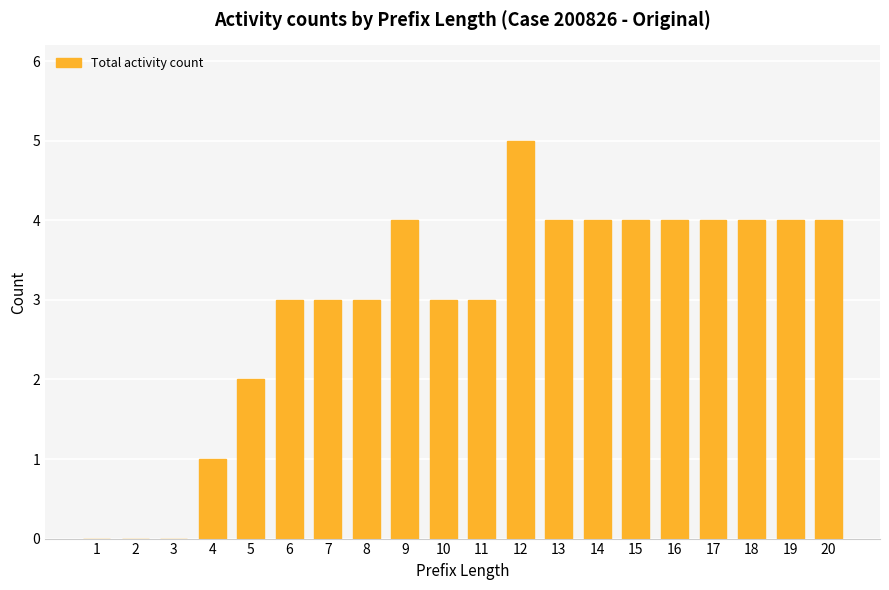

What is the change in value from 2 to 10?

+3